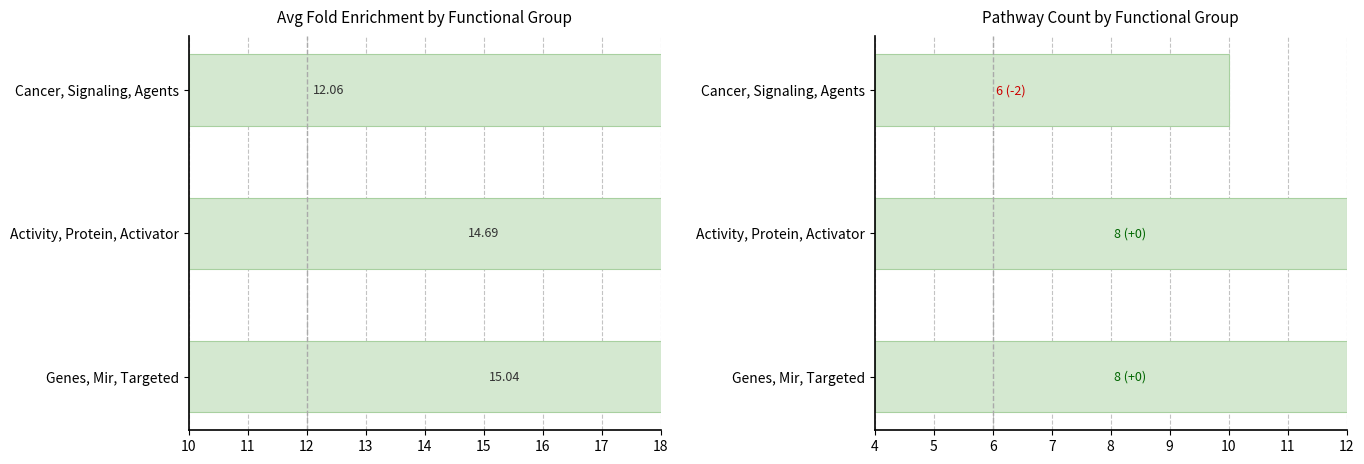

True or false: Pathway_Count has a value of 2.2 at Genes, Mir, Targeted.

False